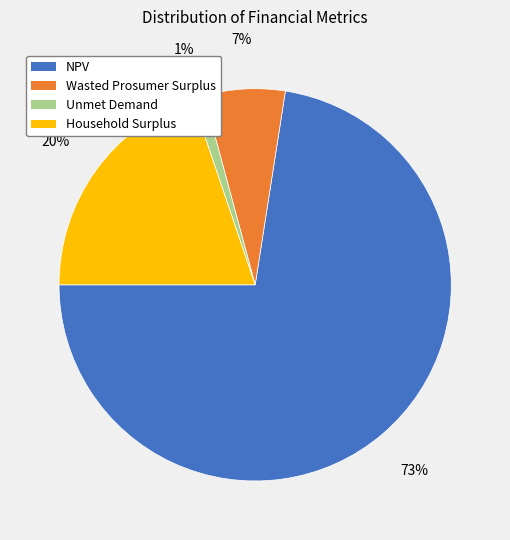

To the nearest percent, what portion does Household Surplus represent?

20%